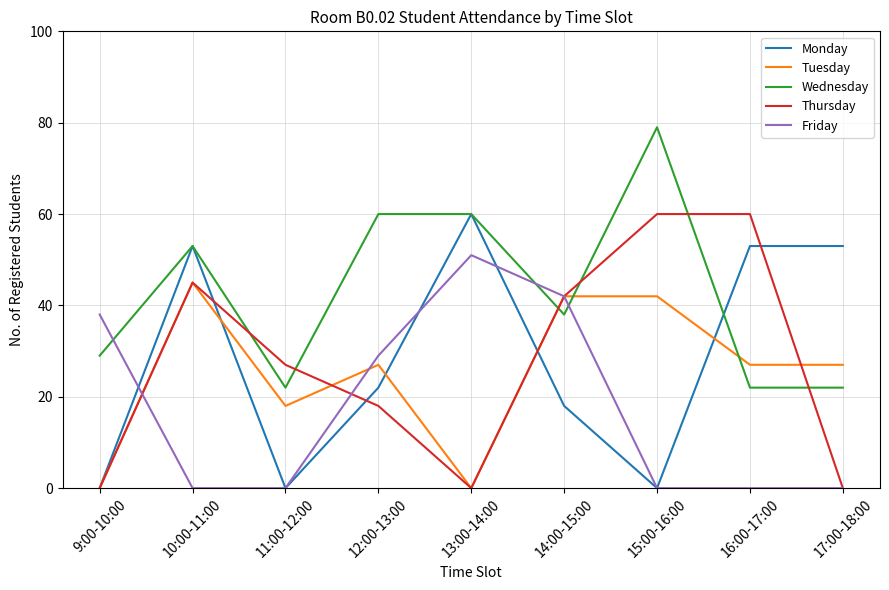

What is the spread (max minus min) of values at 17:00-18:00?

53